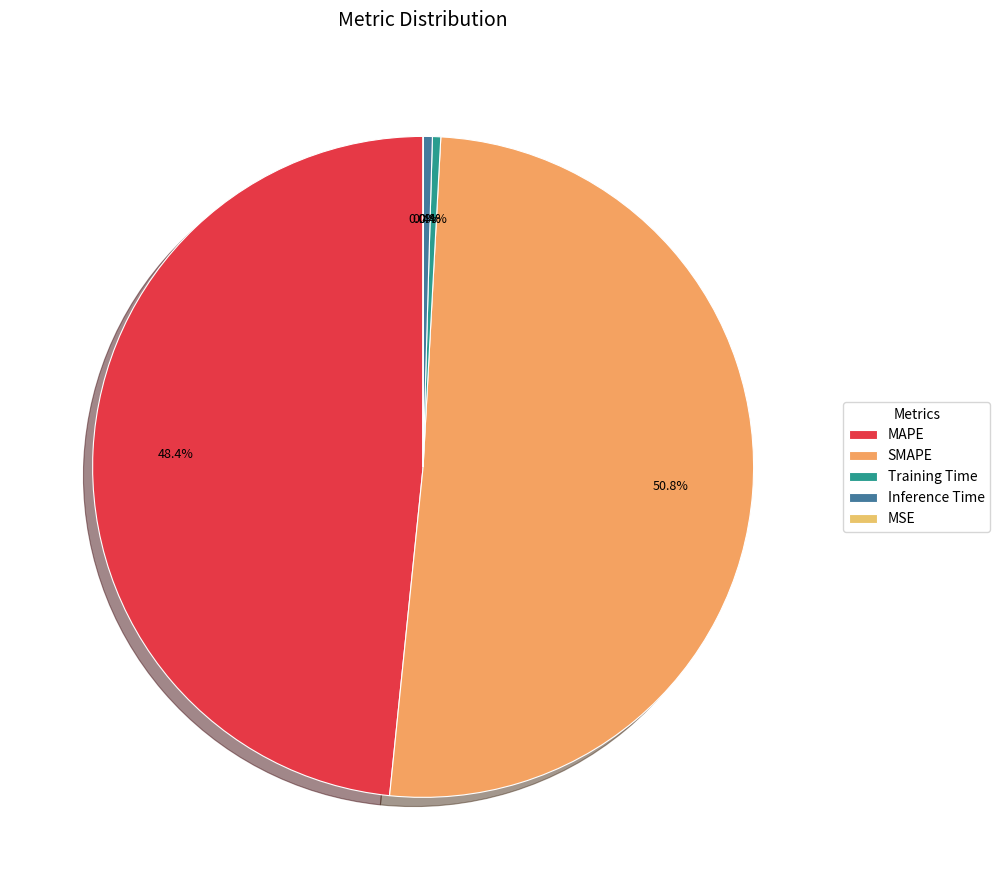

Is it true that SMAPE is 38% of the pie?

False